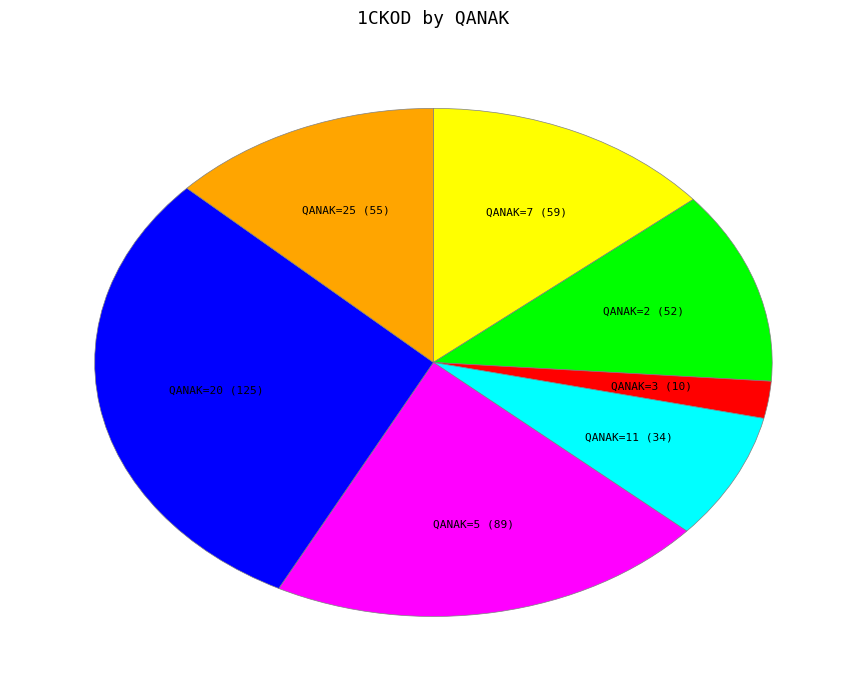

True or false: QANAK=7 (59) accounts for 14% of the total.

True